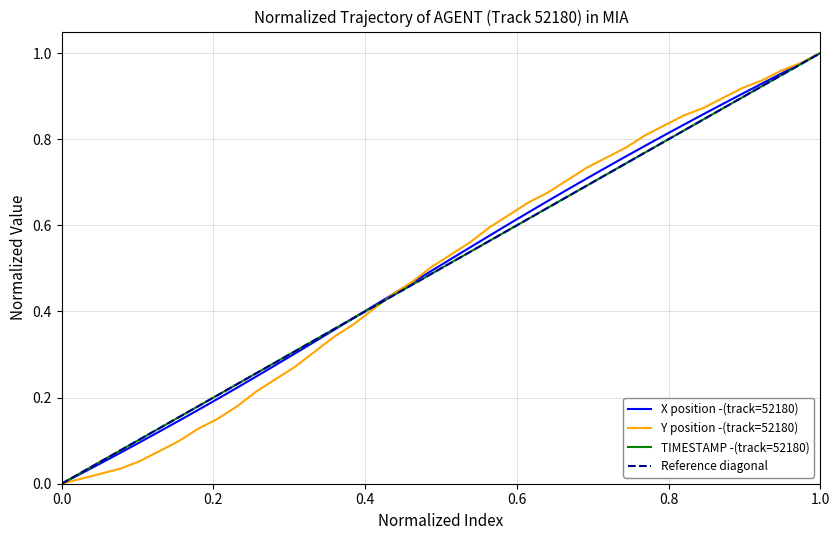

At how many categories does at least one series exceed 0?

39